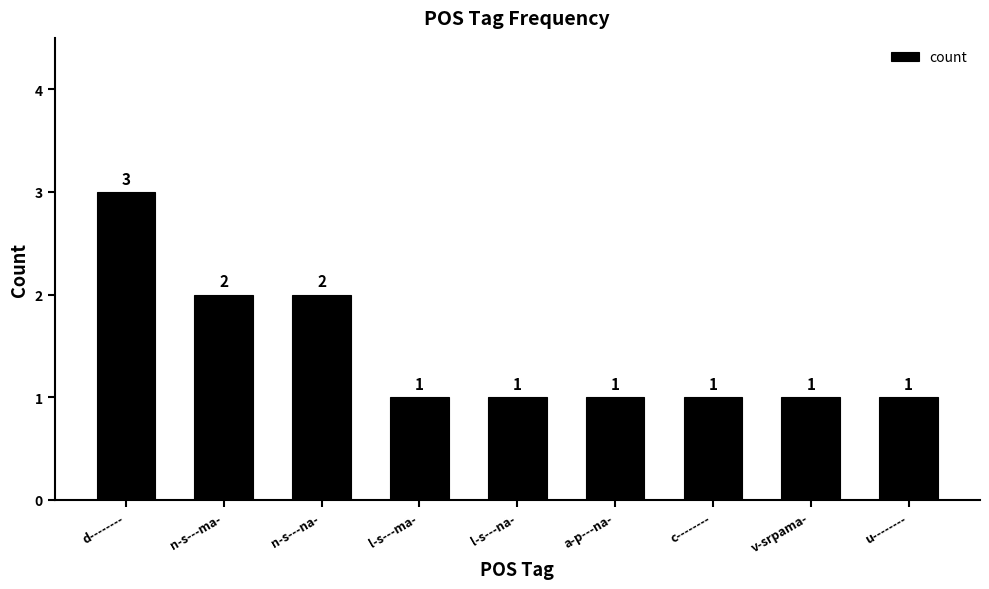

What is the sum of the values at n-s---ma- and a-p---na-?

3